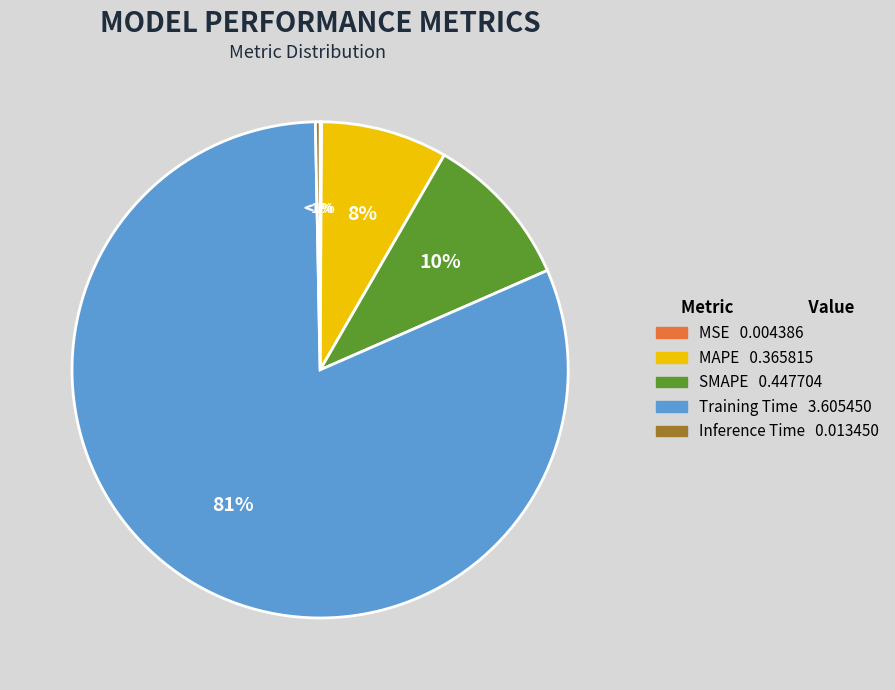

Which category has the smallest portion of the pie?

MSE